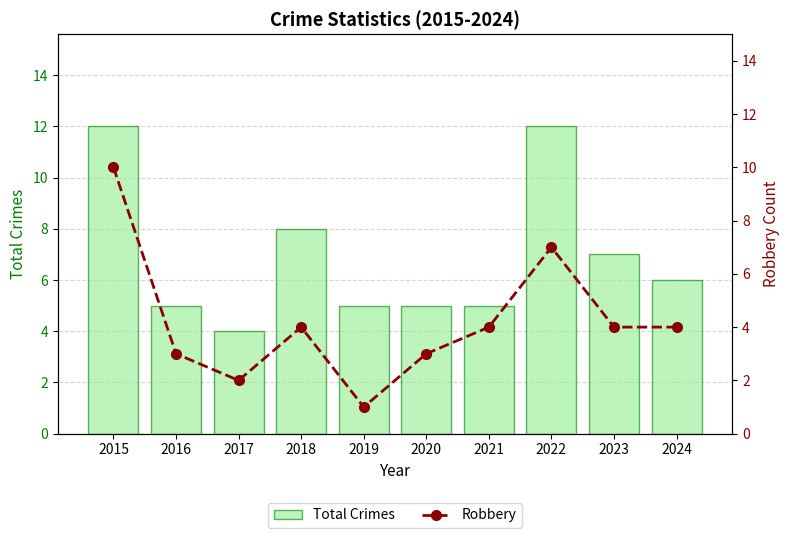

What is the difference between the maximum and minimum values in the Robbery series?

9